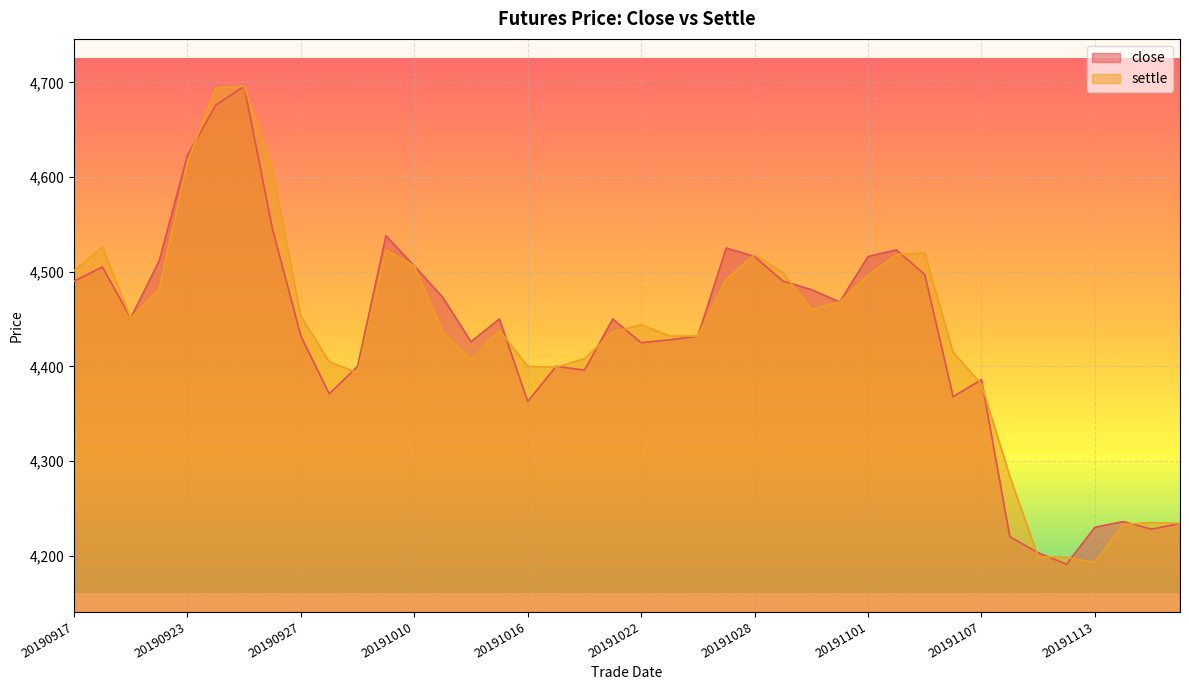

Reading left to right, what are all the values shown in this chart?

close: 4490	4505	4451	4511	4623	4676	4696	4545	4432	4371	4400	4538	4506	4473	4426	4450	4363	4400	4396	4450	4425	4428	4432	4525	4516	4490	4481	4468	4516	4523	4497	4368	4386	4220	4203	4191	4230	4236	4228	4234
settle: 4501	4526	4451	4481	4616	4694	4696	4608	4453	4405	4393	4523	4506	4436	4407	4438	4400	4399	4408	4436	4444	4432	4432	4492	4518	4499	4460	4468	4496	4518	4520	4415	4381	4284	4199	4198	4193	4233	4235	4234